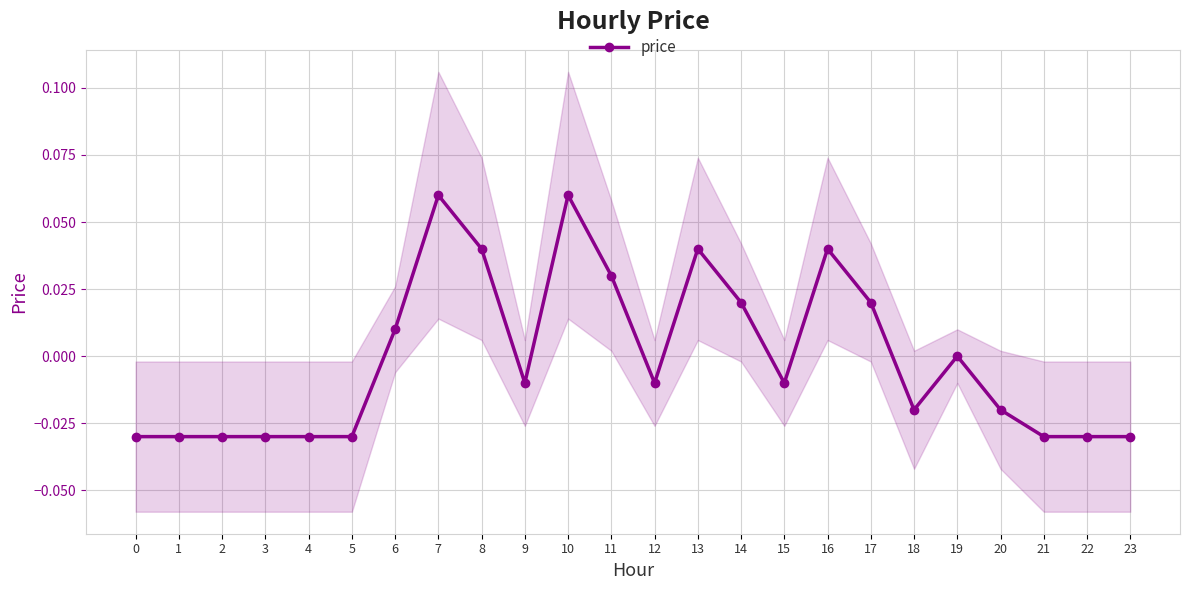

Which category has the highest value across all series?

7